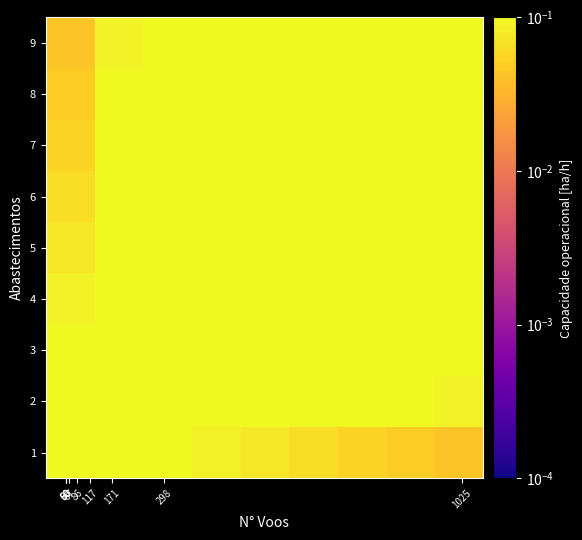

List the series in order of their peak value, highest first.

9, 8, 7, 6, 5, 4, 3, 2, 1